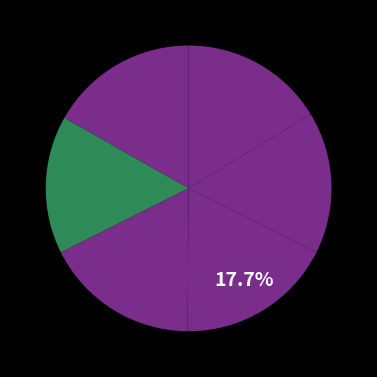

How many slices are in this pie chart?

6